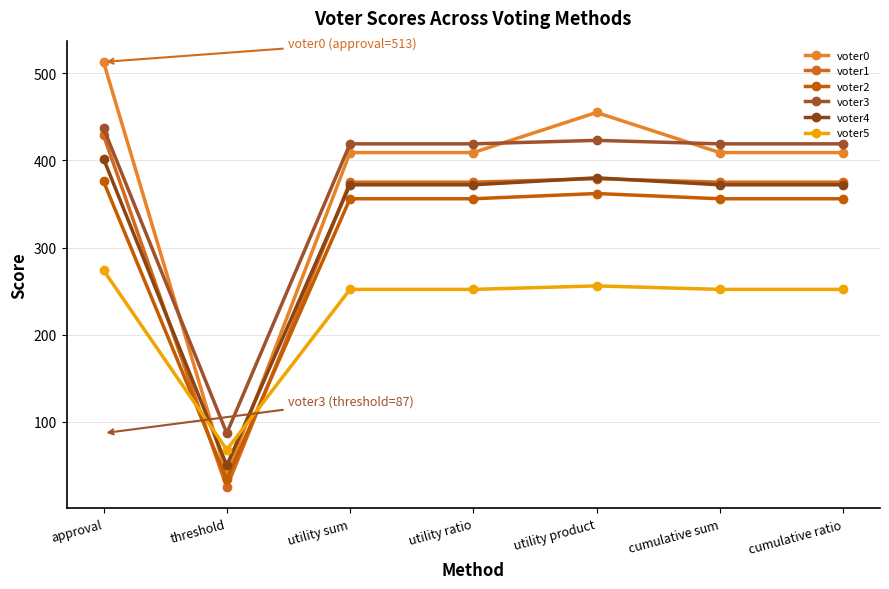

What is the maximum value for voter3?

437